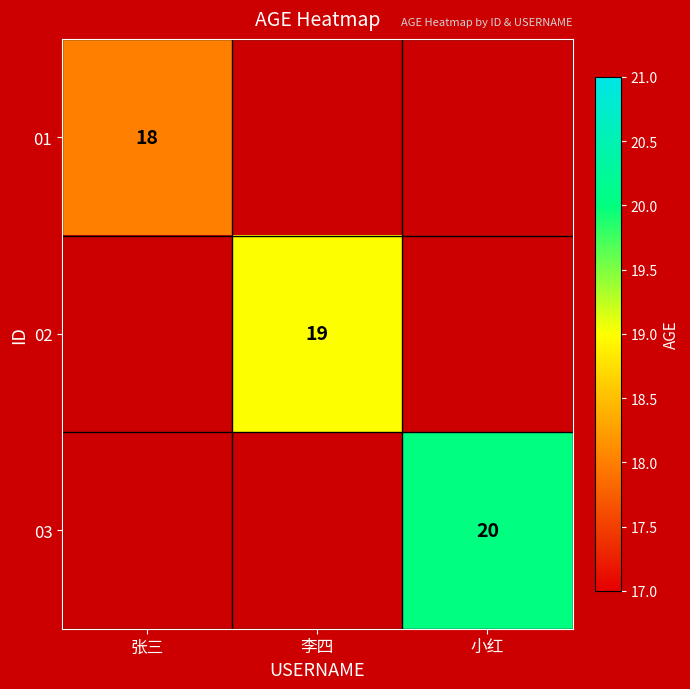

What is the spread (max minus min) of values at 张三?

18